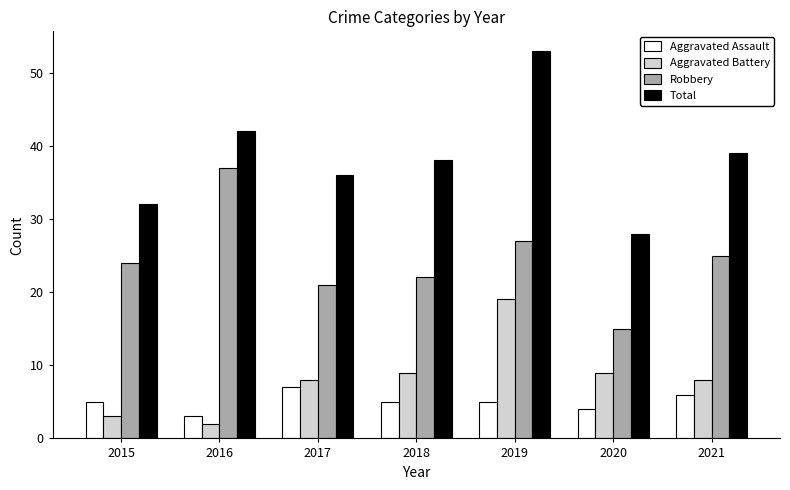

Rank the series by their maximum value, from lowest to highest.

Aggravated Assault, Aggravated Battery, Robbery, Total